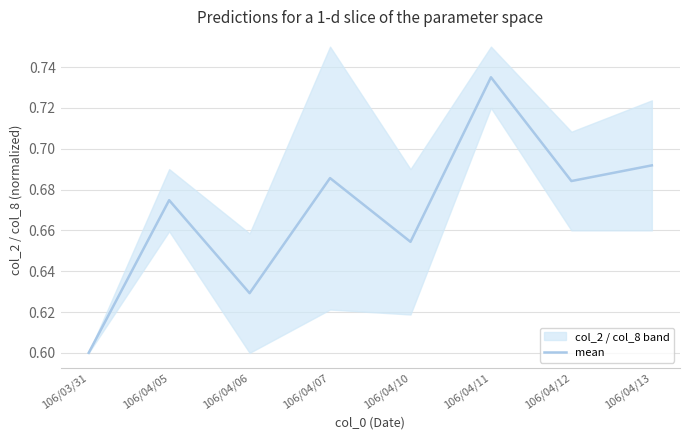

Rank the categories by value from highest to lowest.

106/04/11, 106/04/13, 106/04/07, 106/04/12, 106/04/05, 106/04/10, 106/04/06, 106/03/31